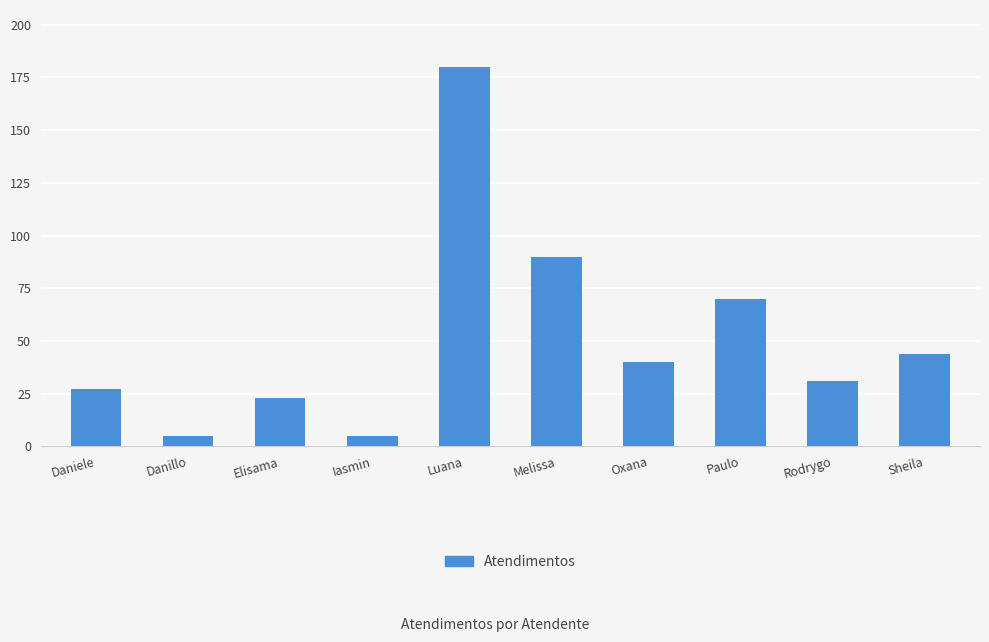

What is the change in value from Melissa to Sheila?

-46